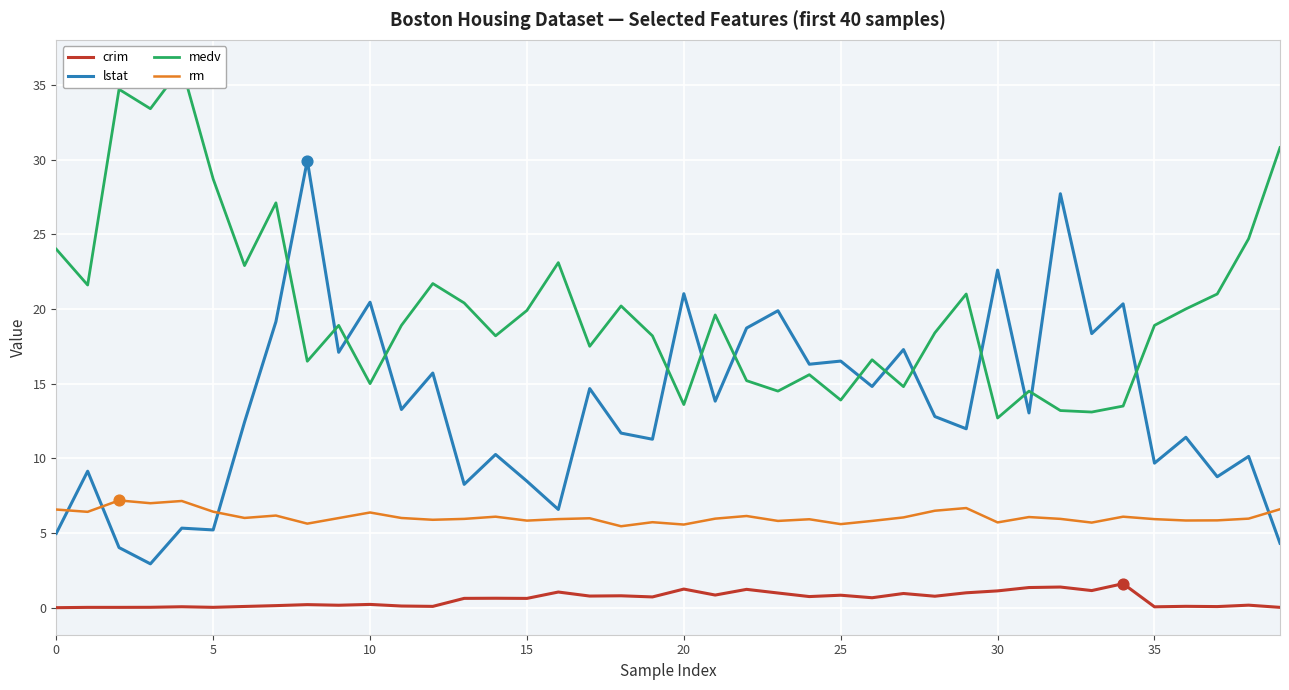

What are all the series names shown in the legend?

crim, lstat, medv, rm